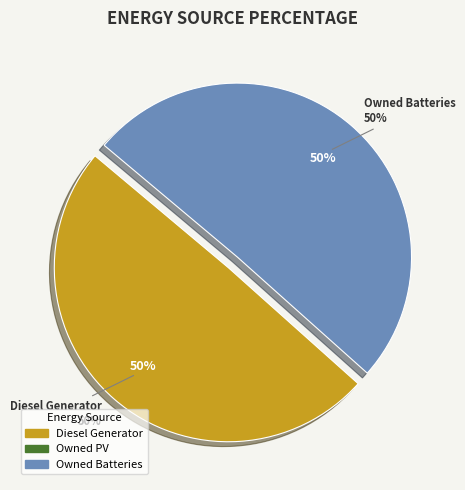

Is it true that Diesel Generator is 50% of the pie?

True